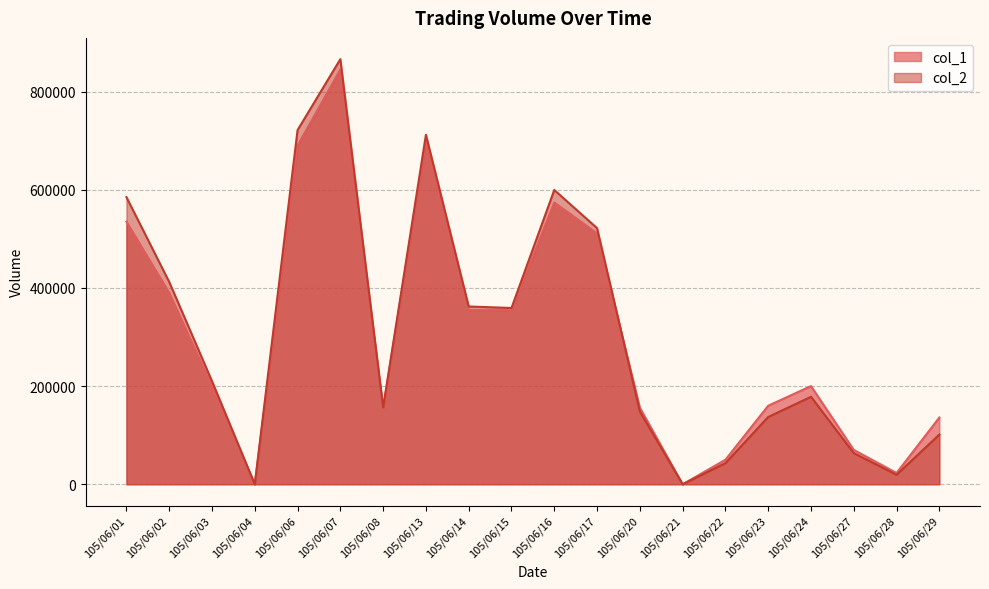

At which label does col_2 reach its minimum?

105/06/04